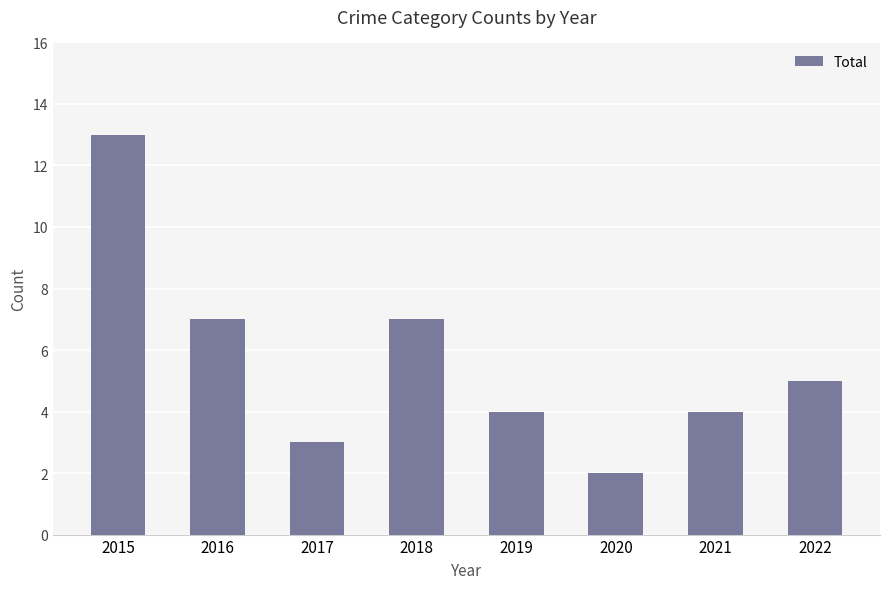

How many categories are shown in the chart?

8